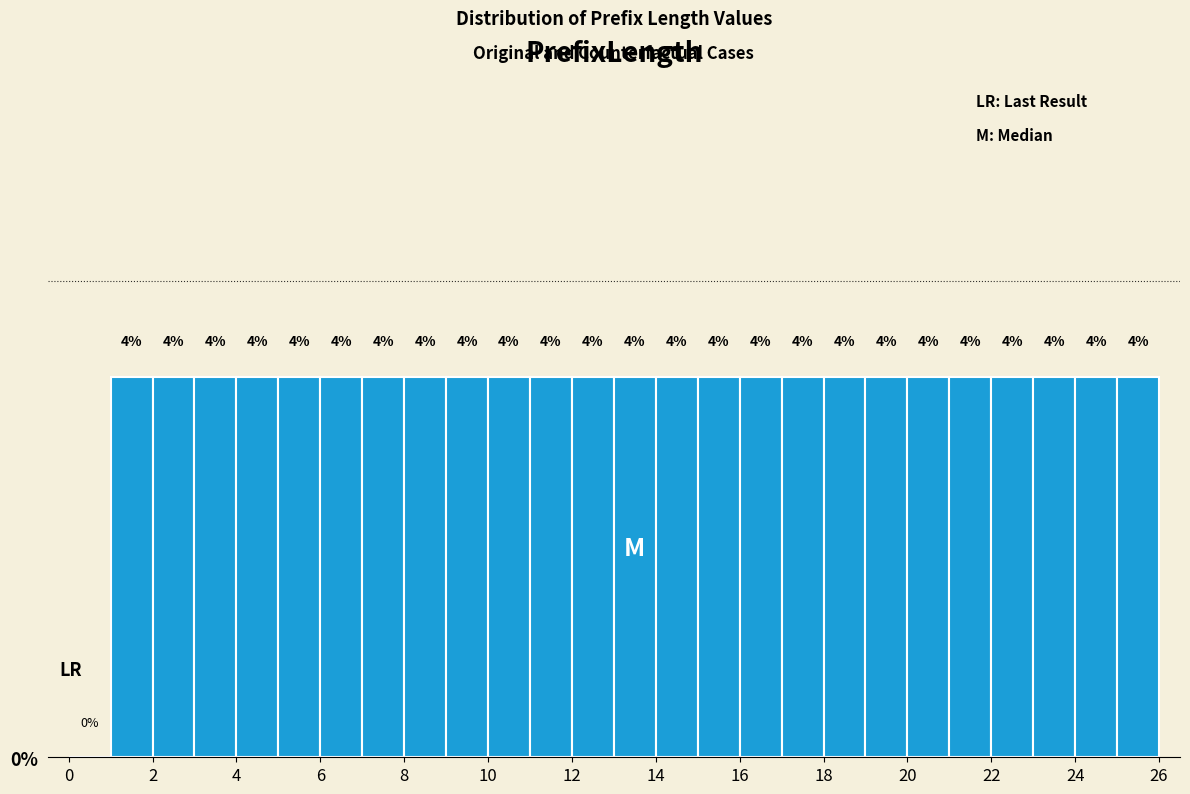

Reading left to right, transcribe this chart: for each bar, give the range it covers on the x-axis and its height.

0 to 1: 0
1 to 2: 4
2 to 3: 4
3 to 4: 4
4 to 5: 4
5 to 6: 4
6 to 7: 4
7 to 8: 4
8 to 9: 4
9 to 10: 4
10 to 11: 4
11 to 12: 4
12 to 13: 4
13 to 14: 4
14 to 15: 4
15 to 16: 4
16 to 17: 4
17 to 18: 4
18 to 19: 4
19 to 20: 4
20 to 21: 4
21 to 22: 4
22 to 23: 4
23 to 24: 4
24 to 25: 4
25 to 26: 4